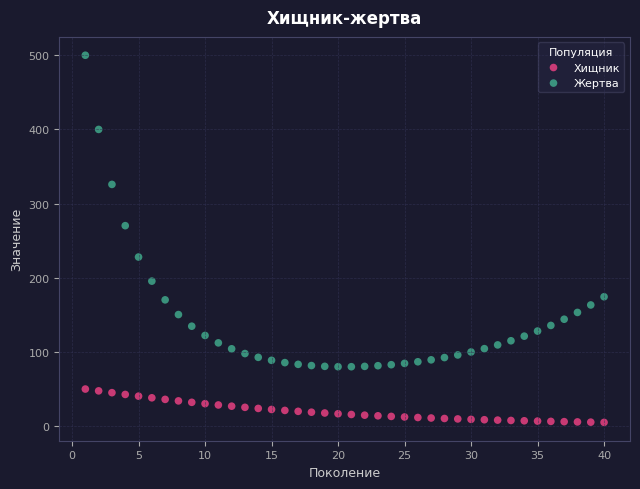

Across all data points, what is the range of X values (max minus min)?

39.0